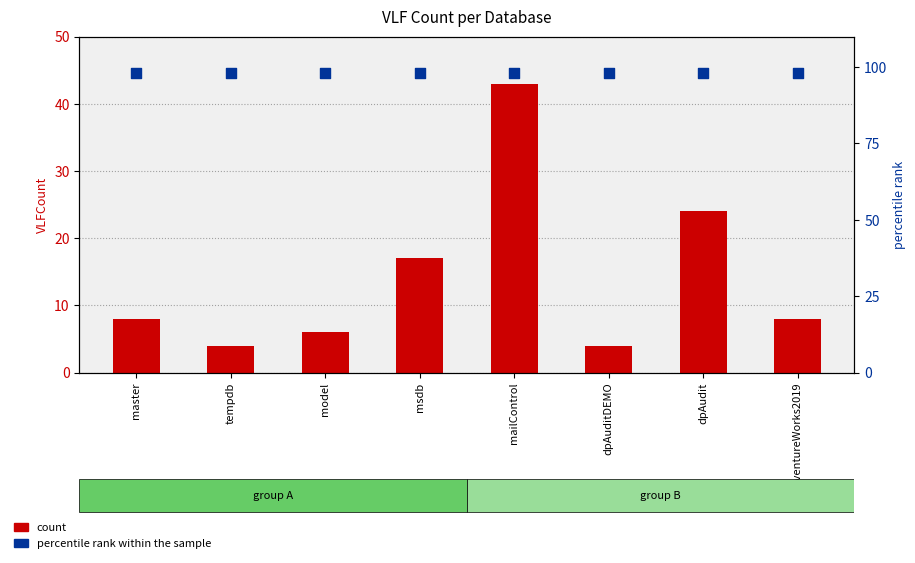

Which series reaches the maximum Y coordinate?

percentile rank within the sample